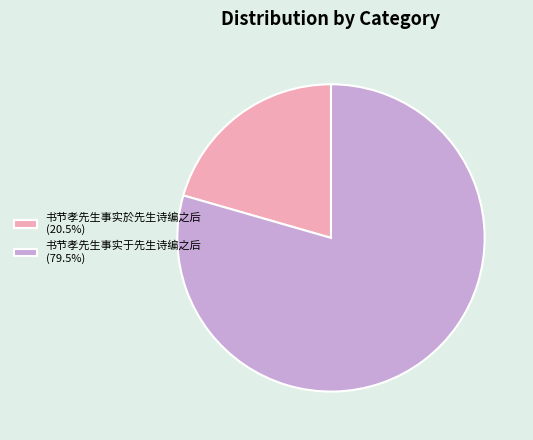

Approximately how many times larger is the value at 书节孝先生事实於先生诗编之后 (20.5%) compared to 书节孝先生事实于先生诗编之后 (79.5%)?

0.3